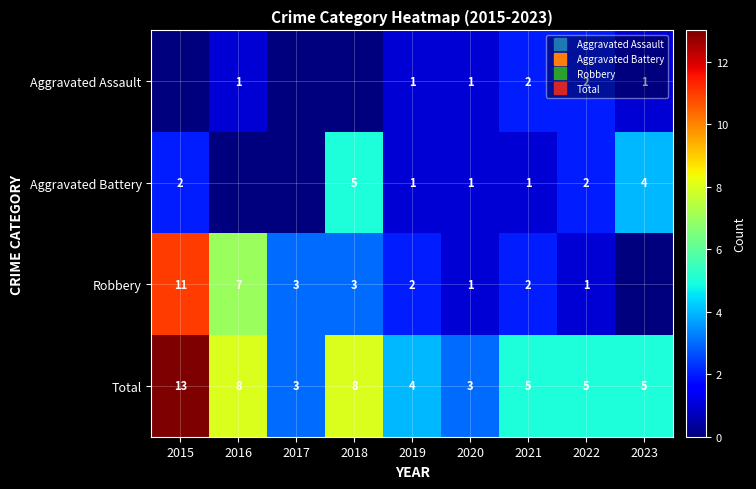

What is the difference between the maximum and minimum values in the Total series?

10